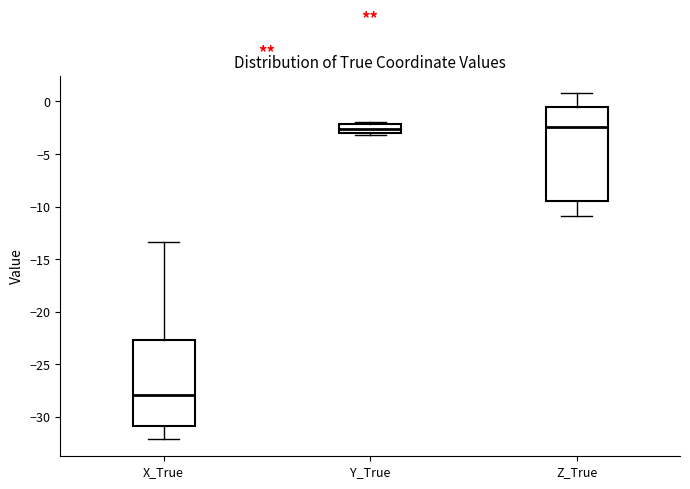

Which box's median line is the lowest?

X_True